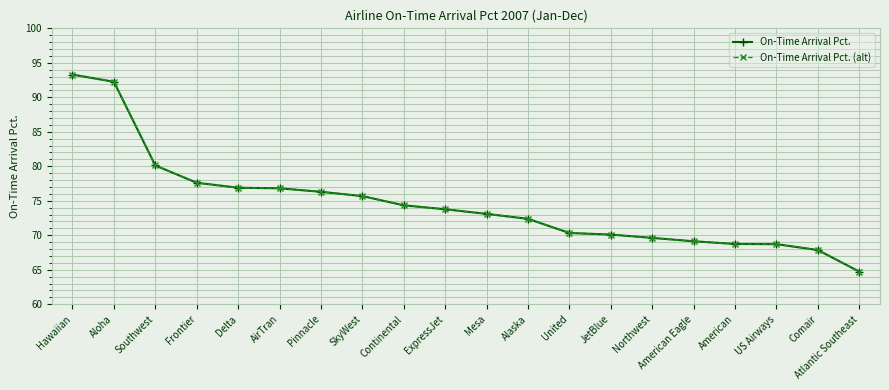

Is this an area chart (filled region under the line)?

No